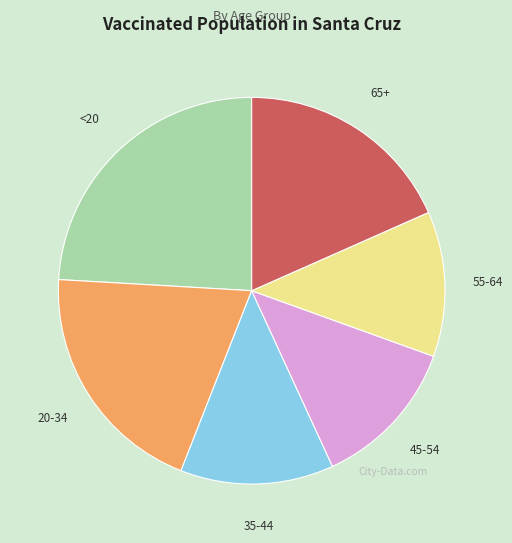

Combined, do 20-34 and 65+ account for over 50%?

No